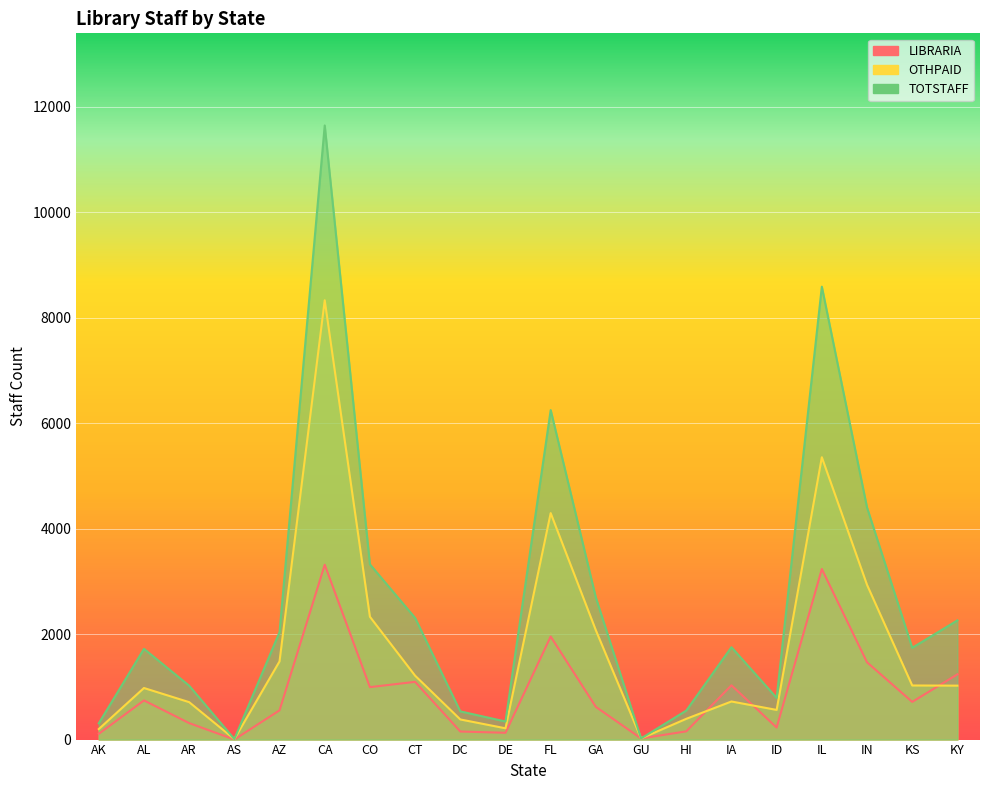

What is the difference between the maximum and second lowest values in the LIBRARIA series?

3292.9